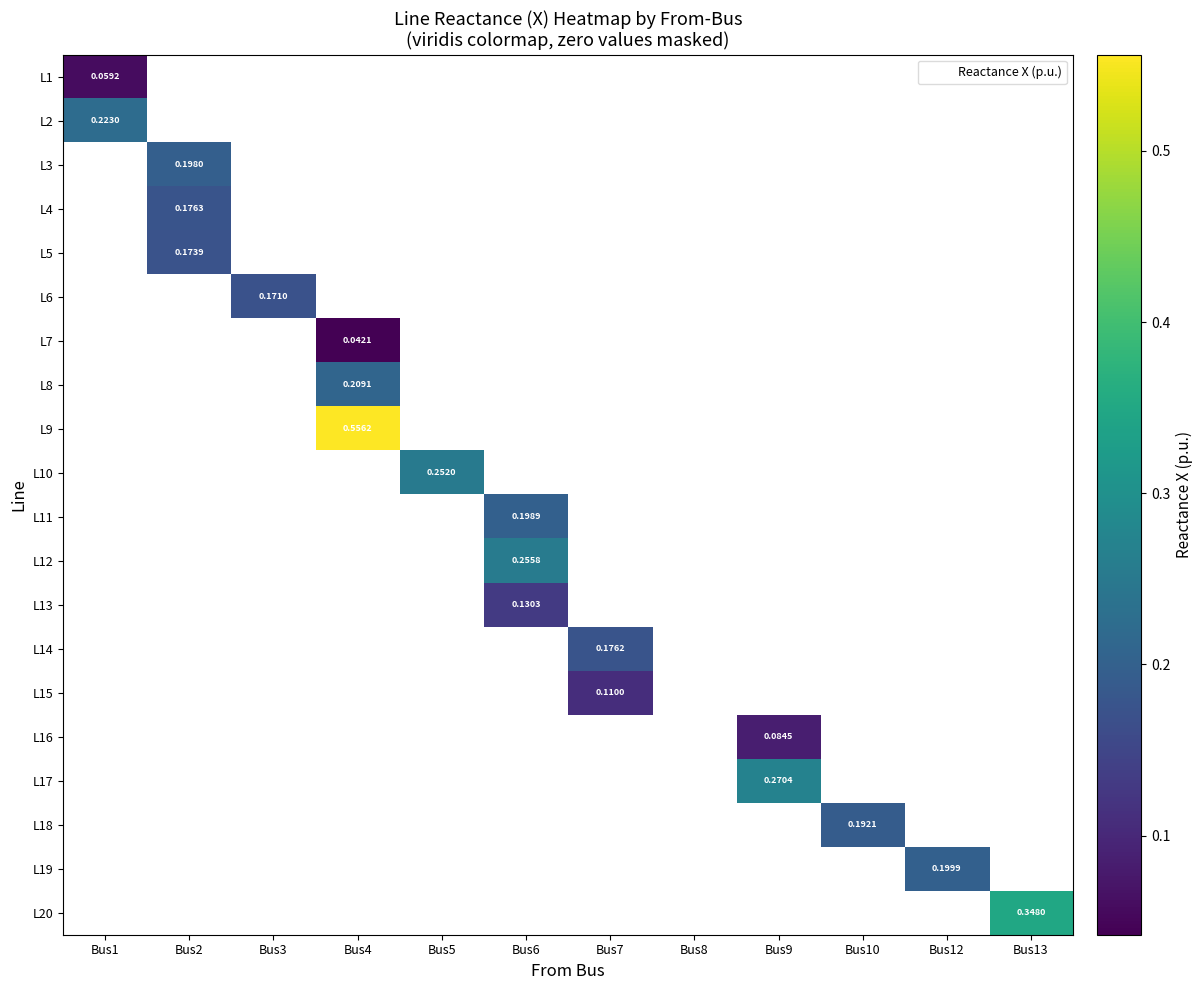

What is the sum of all L15 values?

0.1